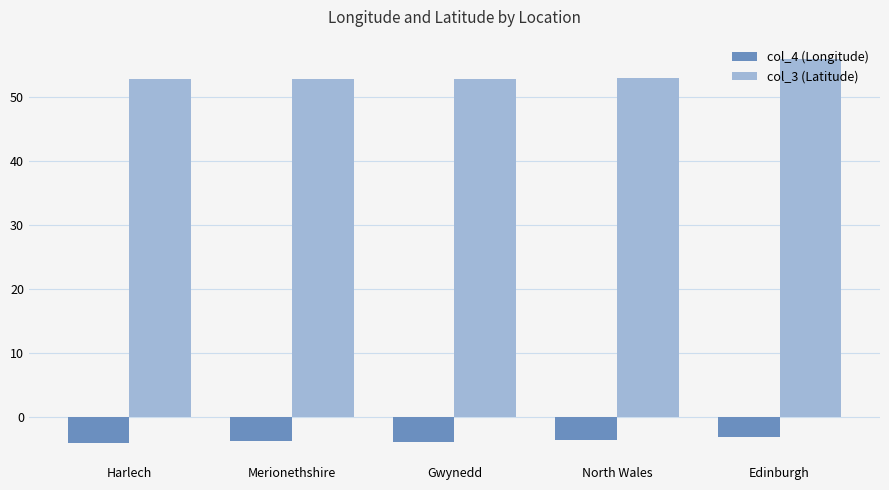

Rank the series at Merionethshire from lowest to highest value.

col_4 (Longitude), col_3 (Latitude)